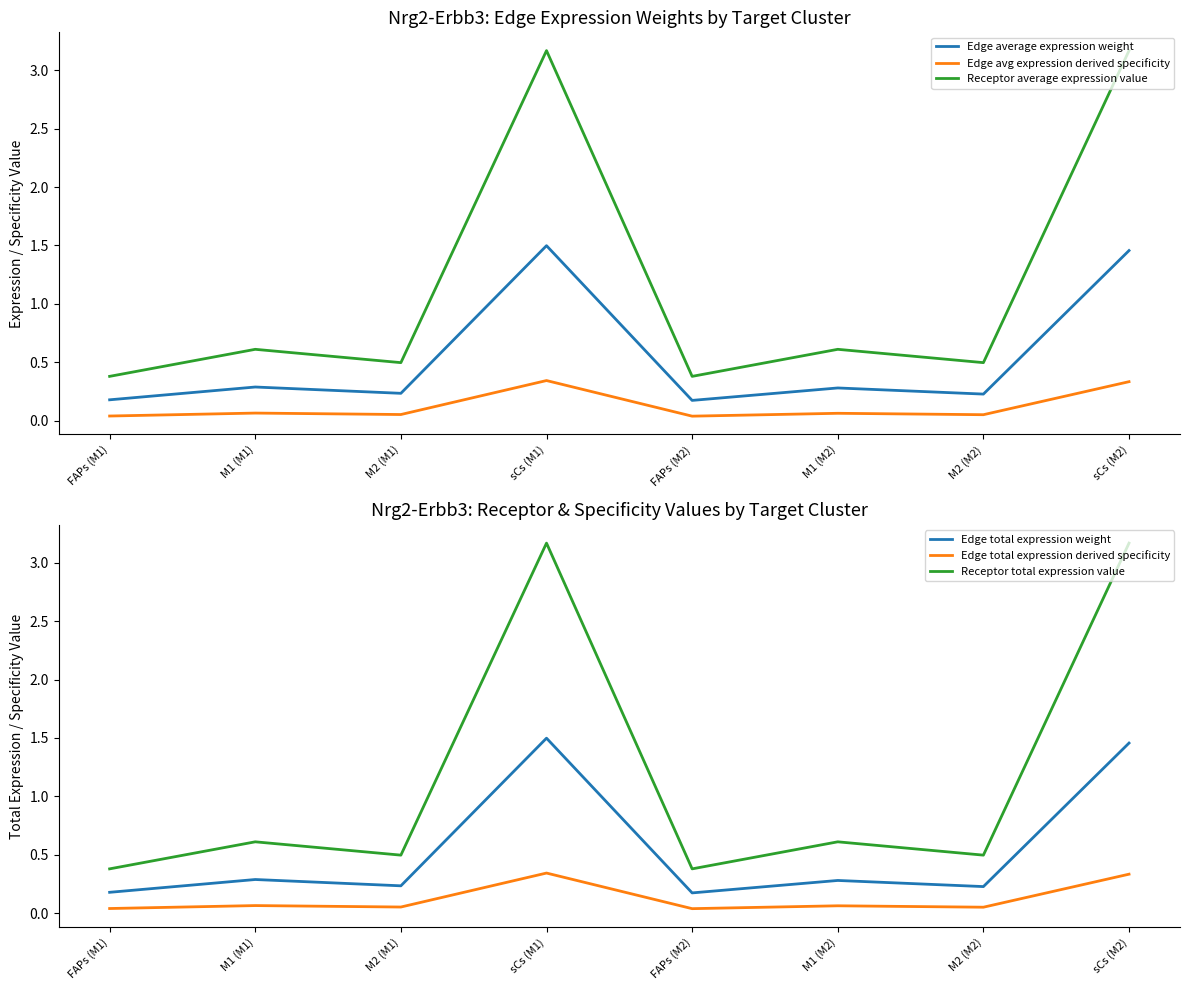

Reading left to right, transcribe all the data shown in this chart.

Edge average expression weight: 0.2	0.3	0.2	1.5	0.2	0.3	0.2	1.5
Edge avg expression derived specificity: 0.0	0.1	0.1	0.3	0.0	0.1	0.1	0.3
Receptor average expression value: 0.4	0.6	0.5	3.2	0.4	0.6	0.5	3.2
Edge total expression weight: 0.2	0.3	0.2	1.5	0.2	0.3	0.2	1.5
Edge total expression derived specificity: 0.0	0.1	0.1	0.3	0.0	0.1	0.1	0.3
Receptor total expression value: 0.4	0.6	0.5	3.2	0.4	0.6	0.5	3.2